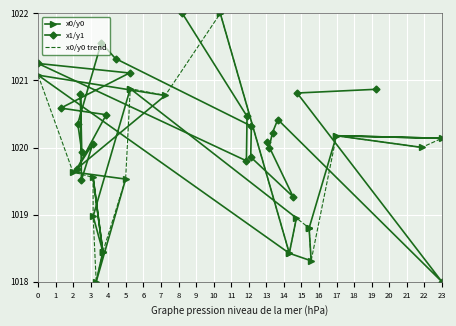

What is the maximum value for x1/y1?

1022.0